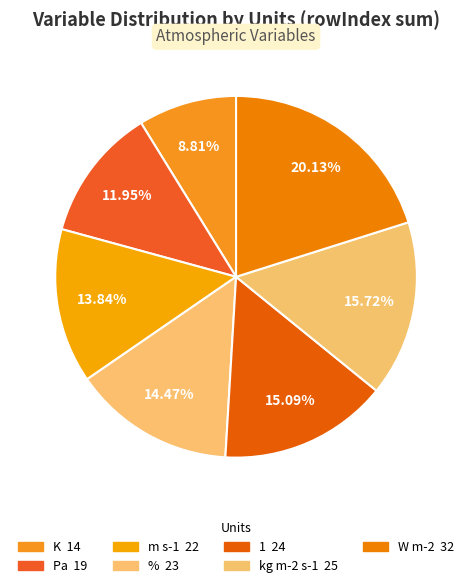

Is there any slice that represents more than half of the pie?

No